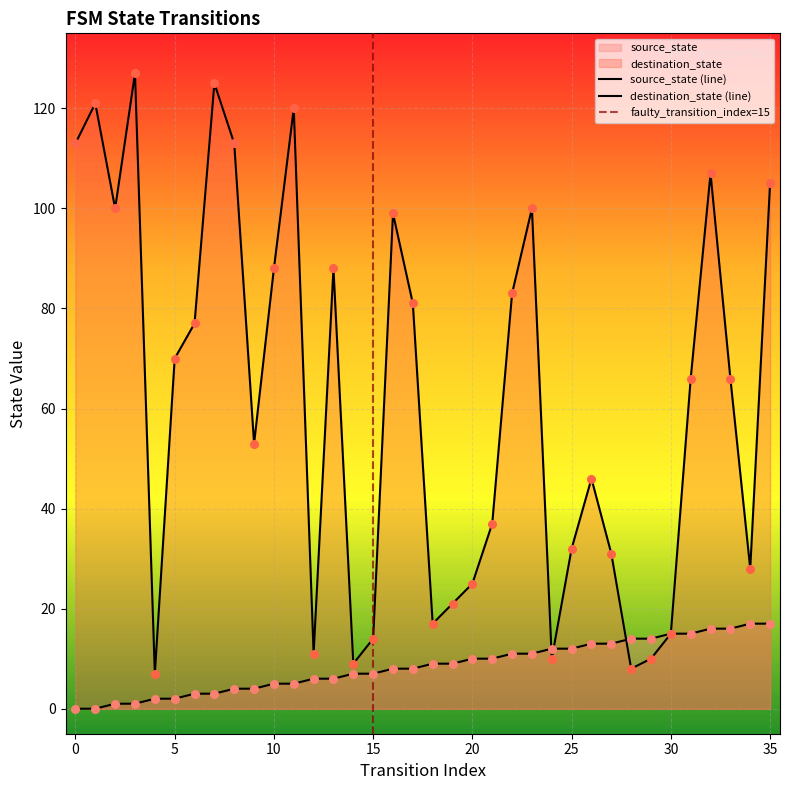

Which series reaches the minimum Y coordinate?

source_state